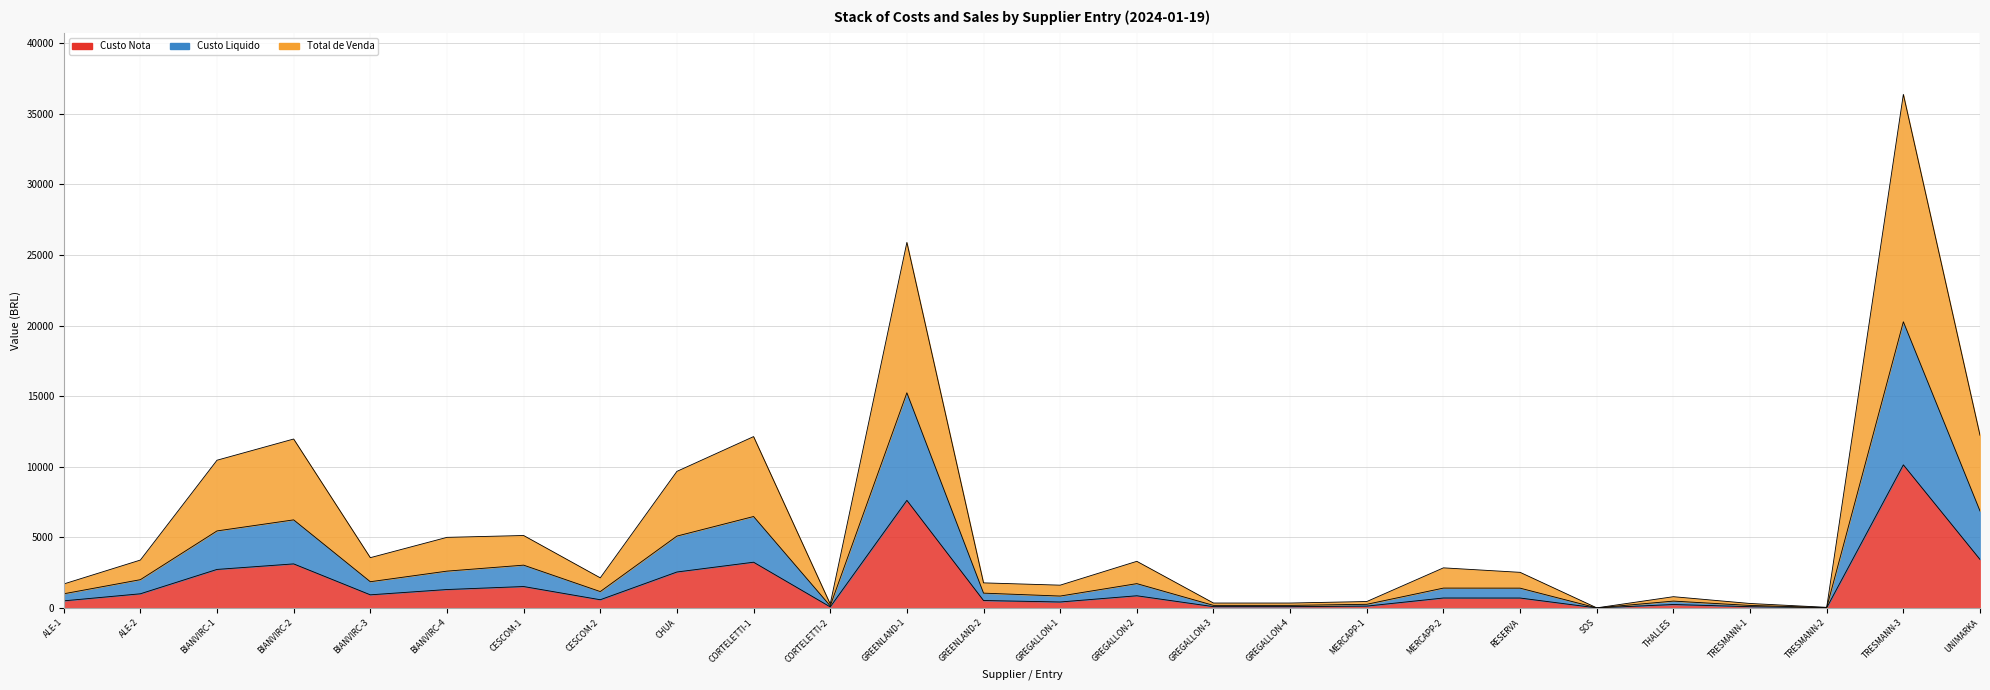

Which series has the largest total across all categories?

Total de Venda